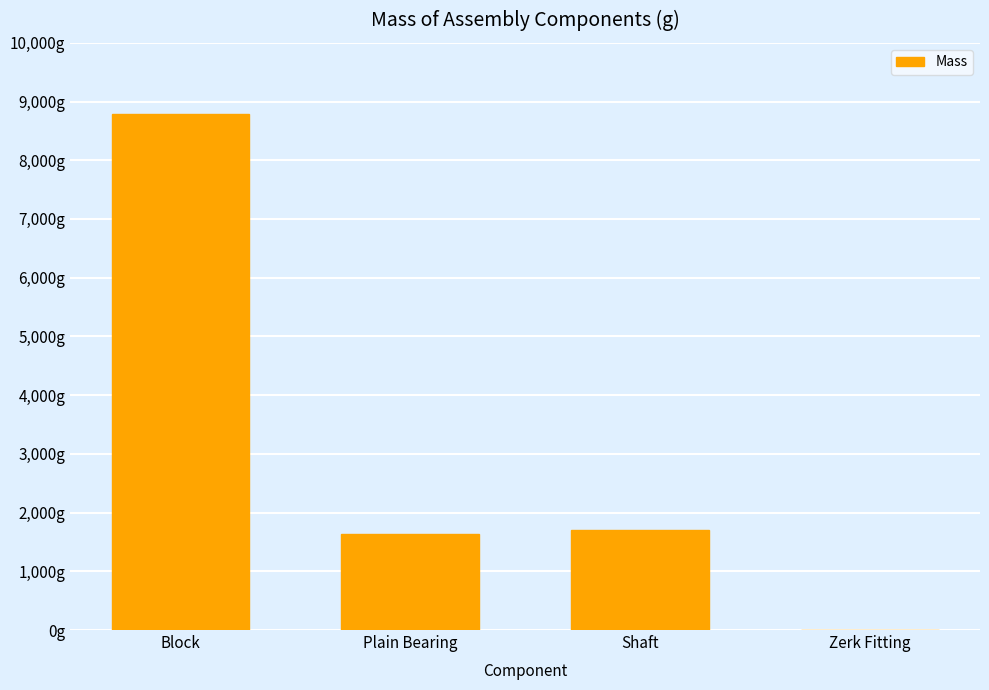

Are the bars horizontal?

No